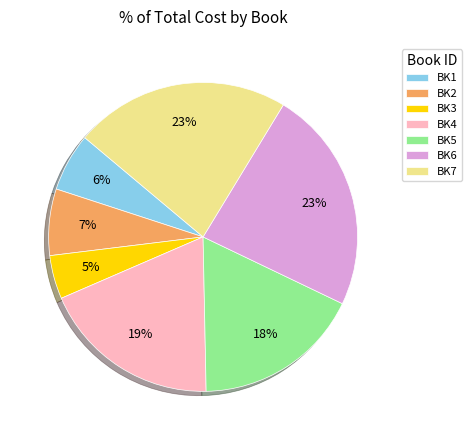

Is the sum of BK4 and BK7 greater than half?

No